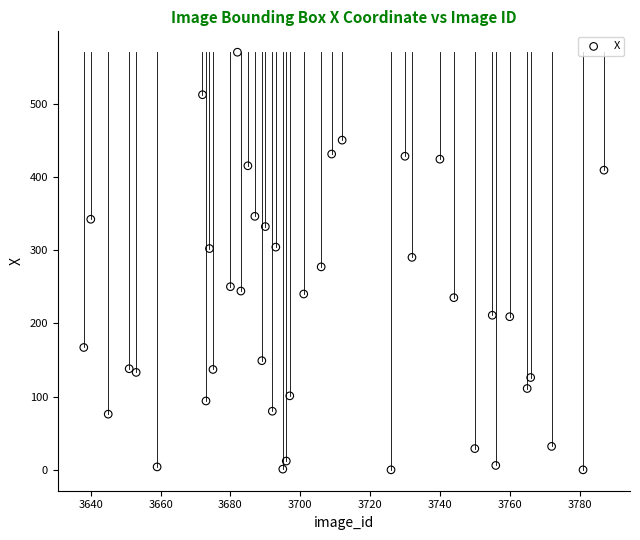

What is the range of X values (max minus min)?

149